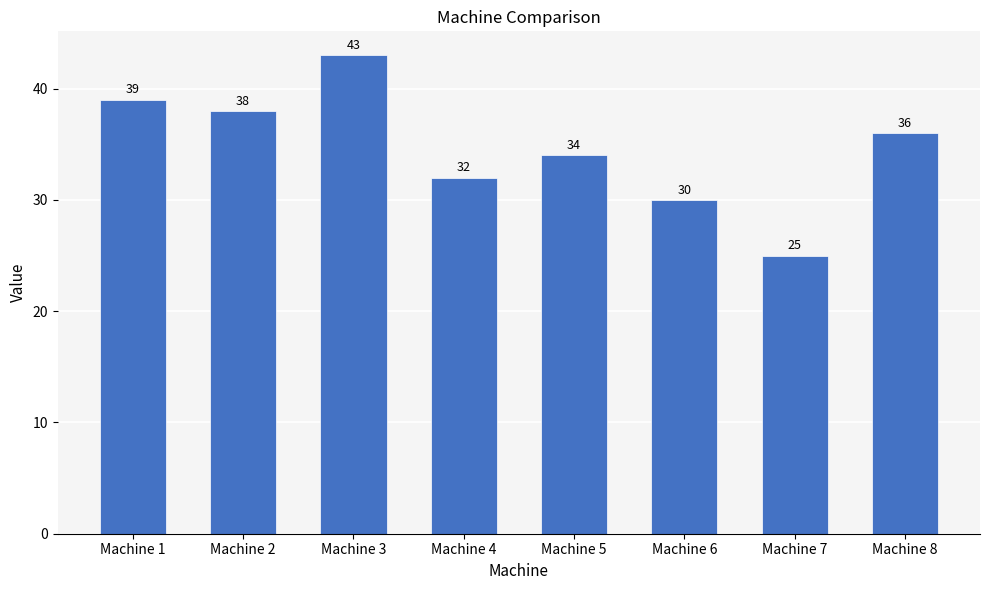

The chart shows a value of 13 at Machine 4. True or false?

False